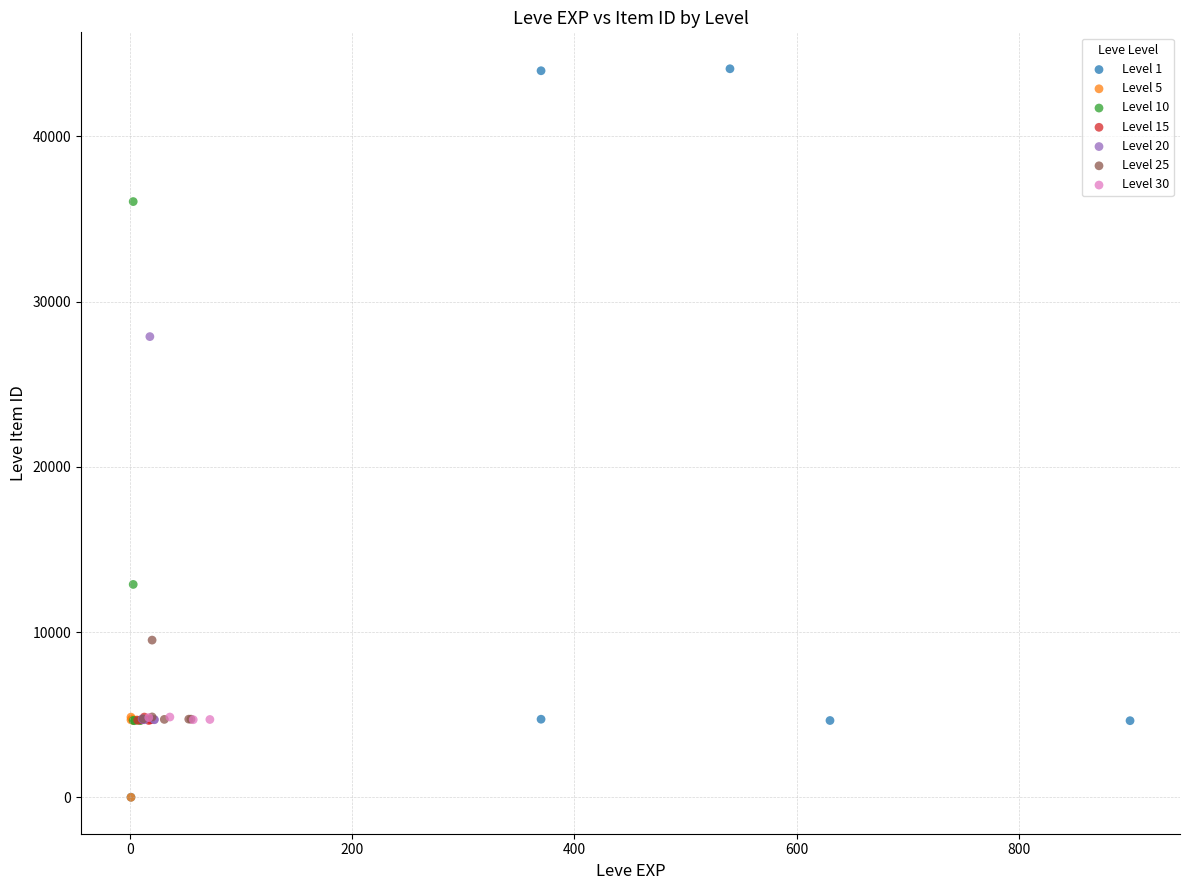

Which series contains the highest Y value?

Level 1